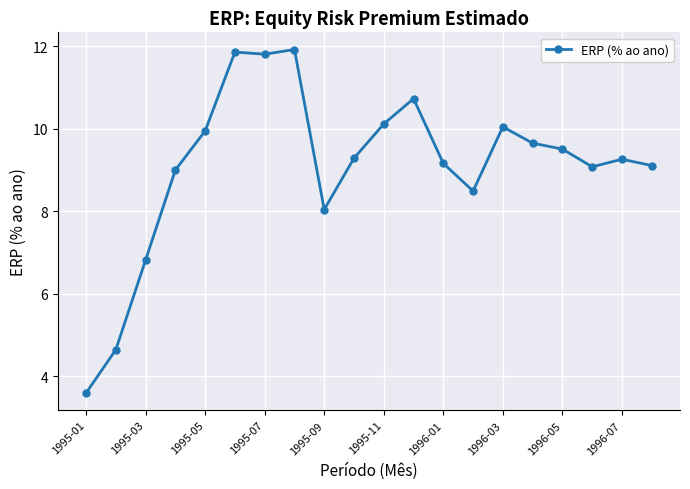

What is the maximum value shown in the chart?

11.9